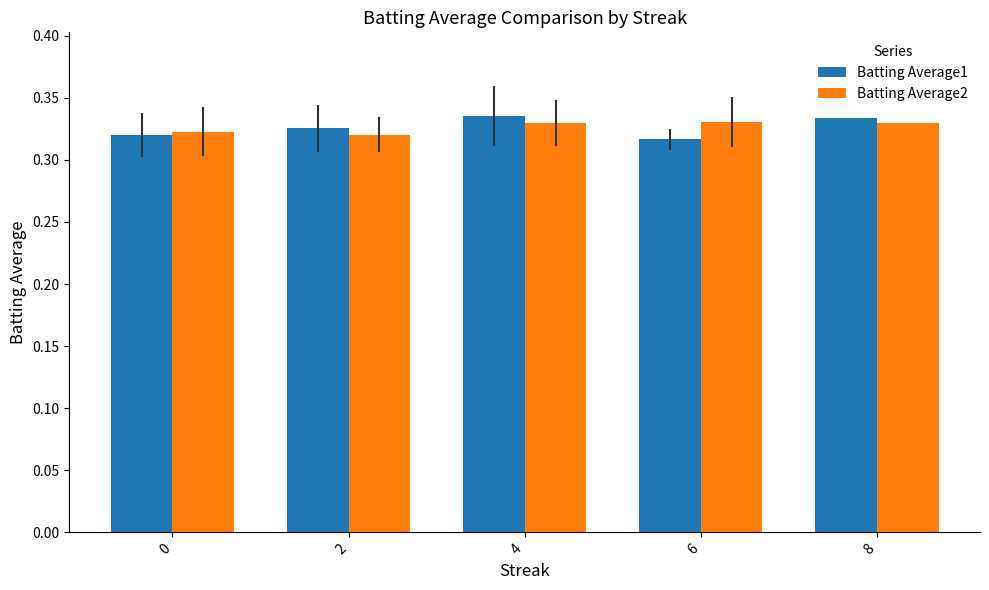

Rank the series by their maximum value, from highest to lowest.

Batting Average1, Batting Average2